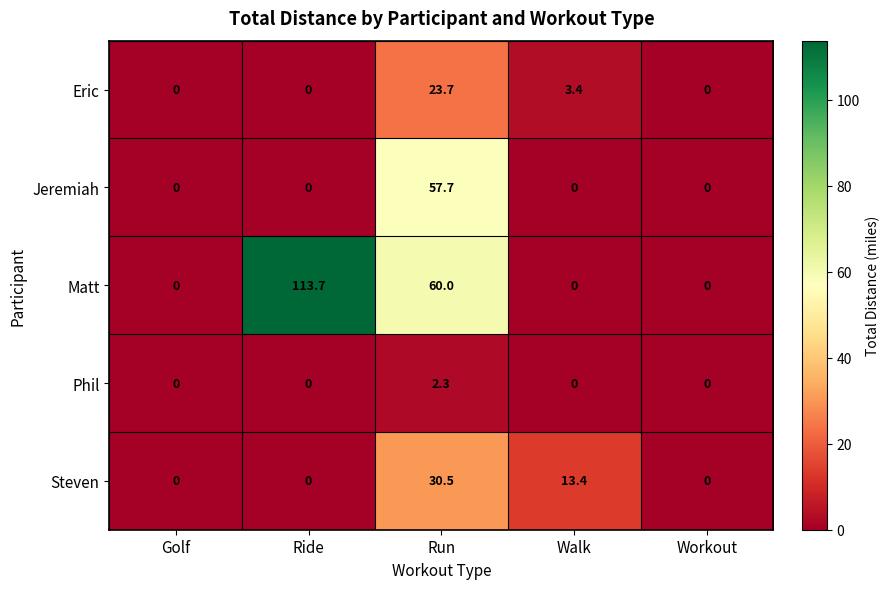

Reading left to right, transcribe all the data shown in this chart.

Eric: 0.0	0.0	23.7	3.4	0.0
Jeremiah: 0.0	0.0	57.7	0.0	0.0
Matt: 0.0	113.7	60.0	0.0	0.0
Phil: 0.0	0.0	2.3	0.0	0.0
Steven: 0.0	0.0	30.5	13.4	0.0